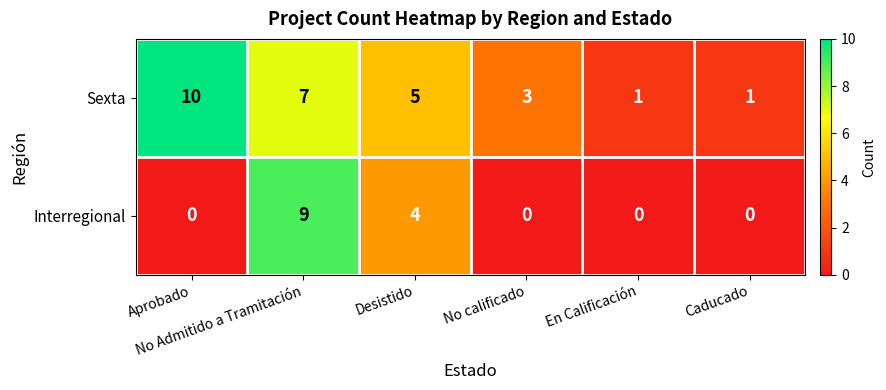

List the series in order of their overall mean, lowest first.

Interregional, Sexta